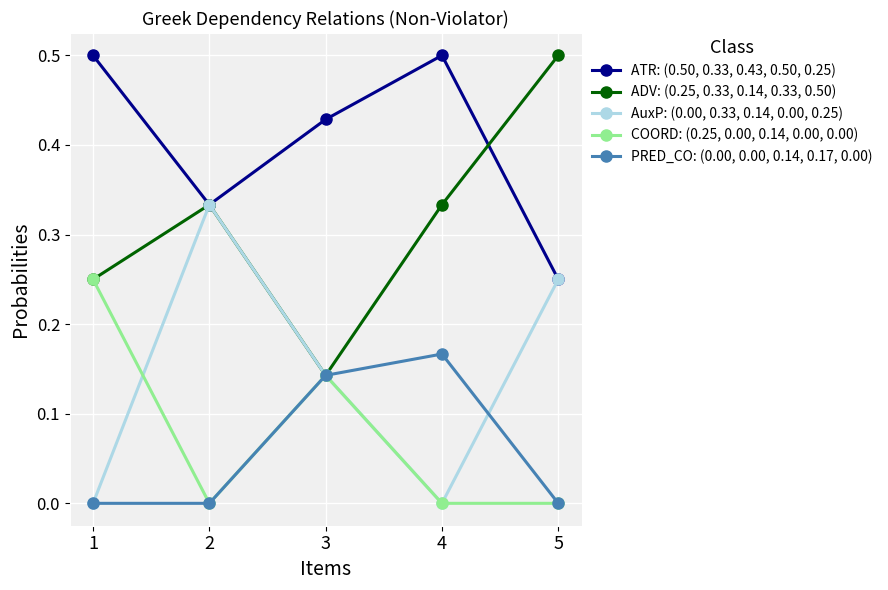

The COORD: (0.25, 0.00, 0.14, 0.00, 0.00) series shows 0.4 at 1. True or false?

False